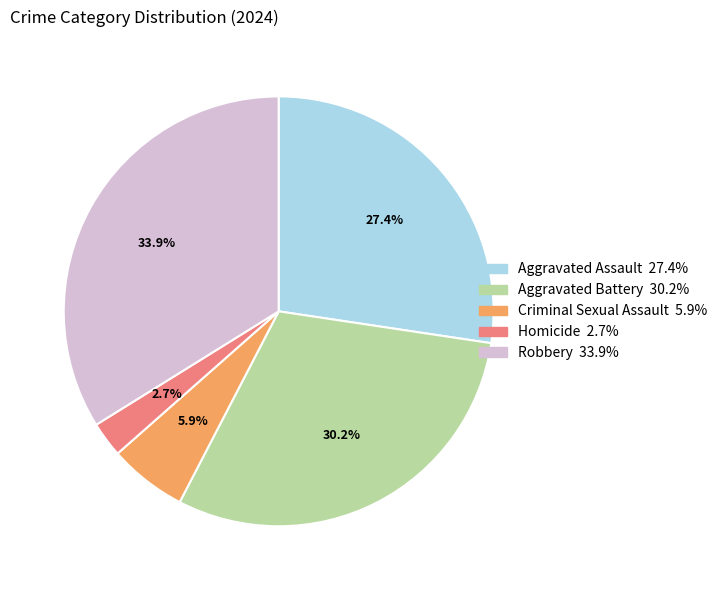

Is the sum of Criminal Sexual Assault and Homicide greater than half?

No